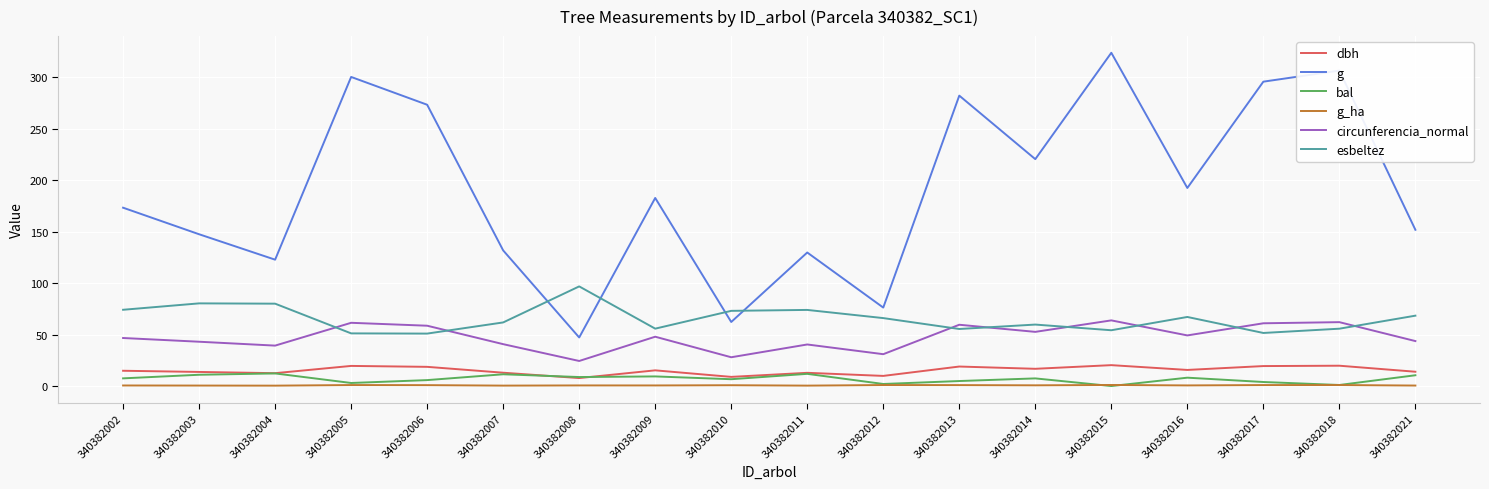

The bal series shows 1.0 at 340382018. True or false?

True